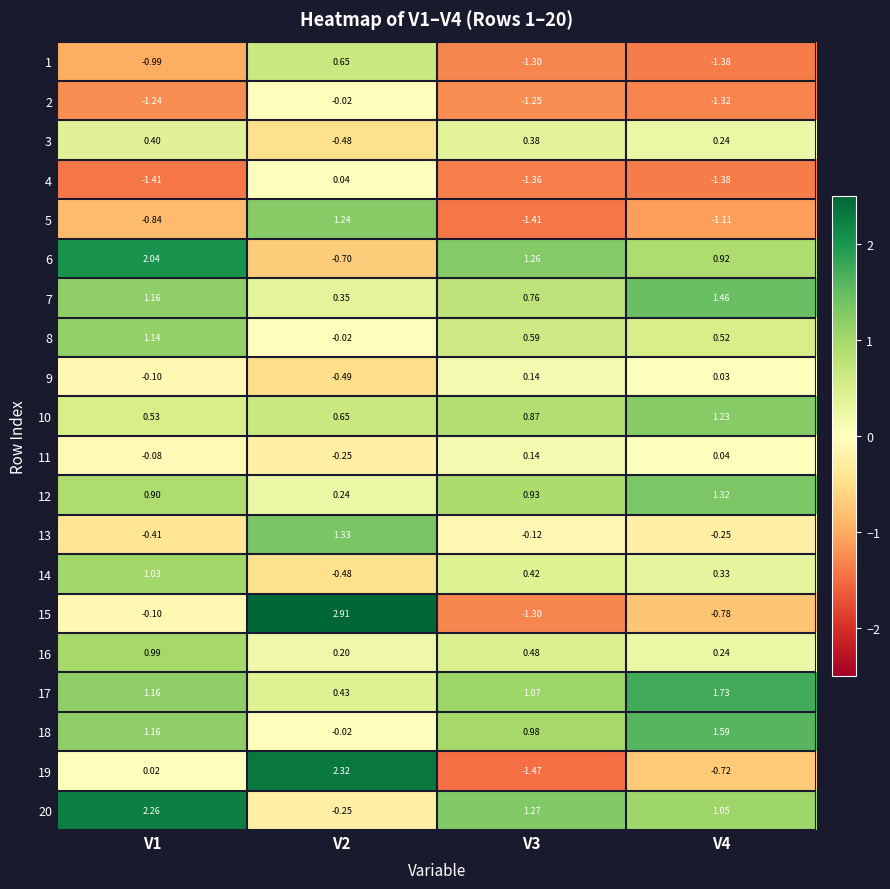

Is the value of 10 at V3 greater than the value of 16 at V1?

No